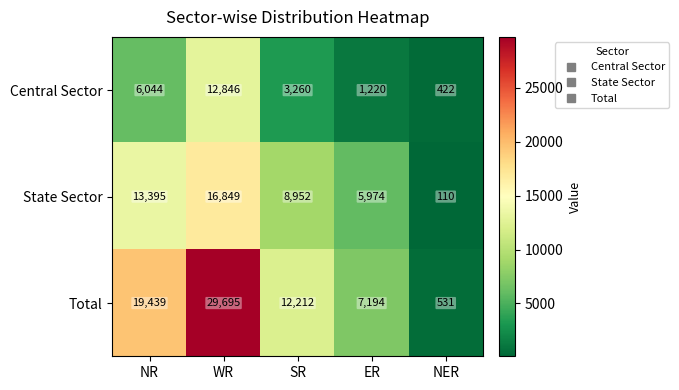

How many data points does each series have?

5